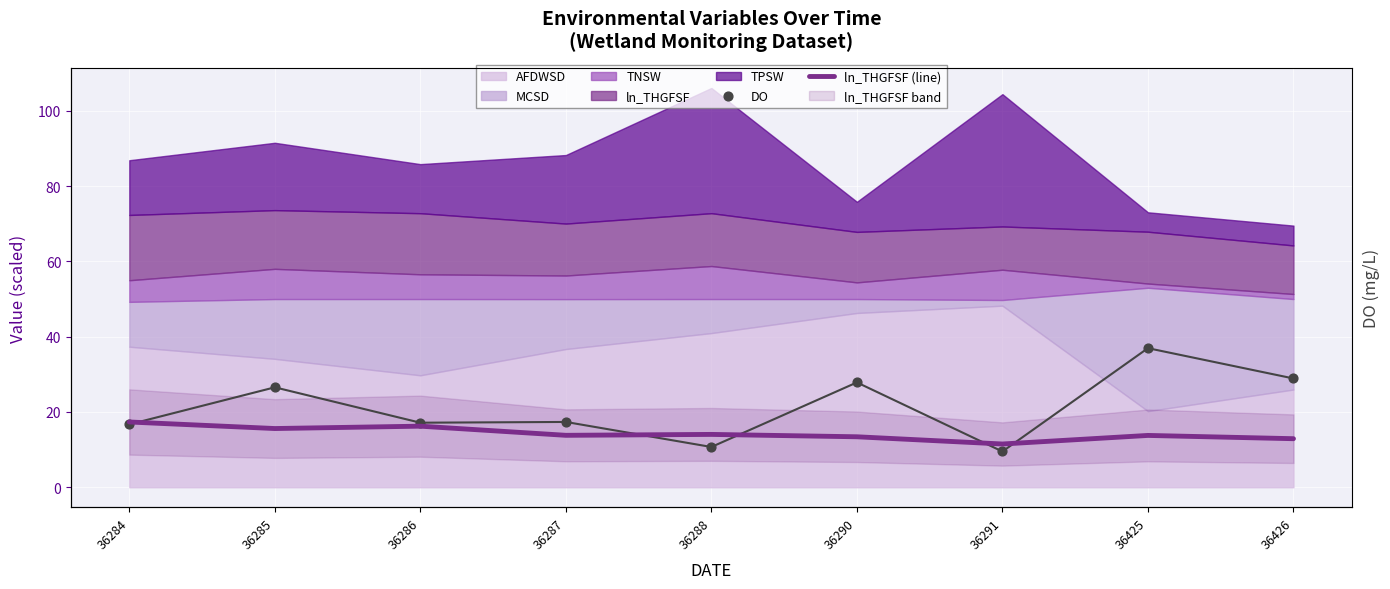

Which series has the largest Y range (max minus min)?

DO